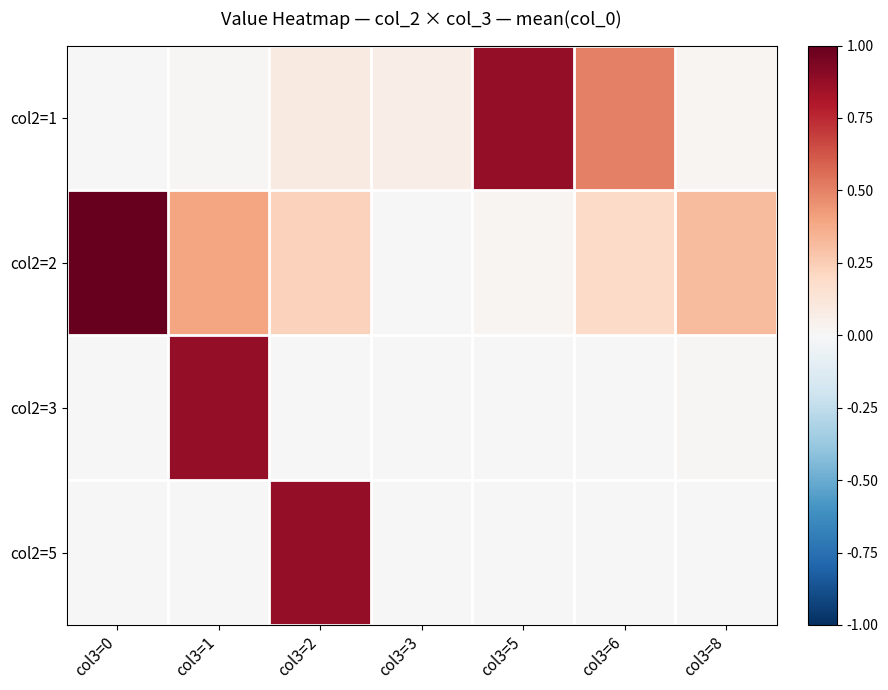

Which label corresponds to the largest value in the chart?

col3=0